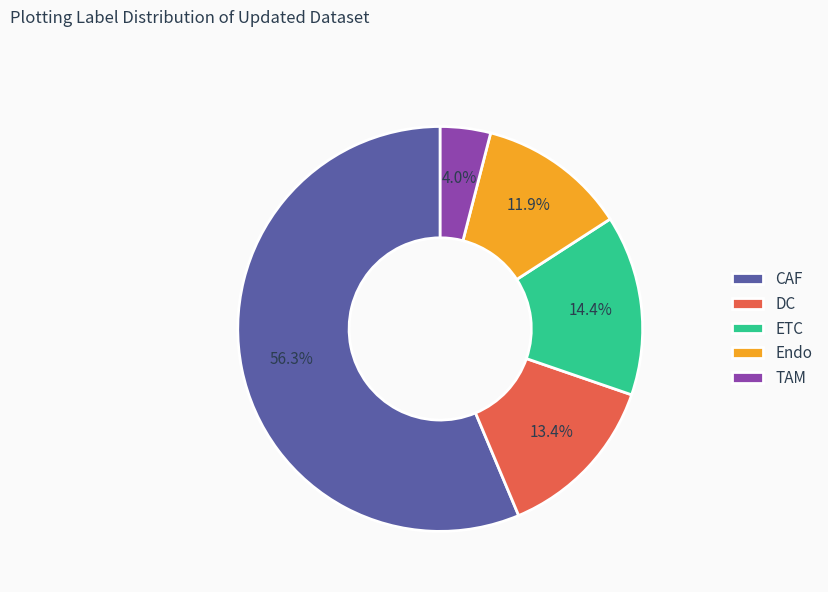

How many segments does this pie chart have?

5